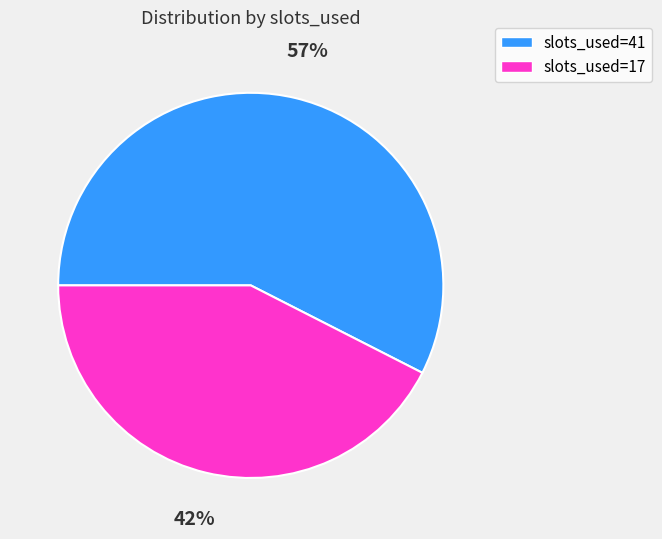

True or false: slots_used=41 accounts for 64% of the total.

False